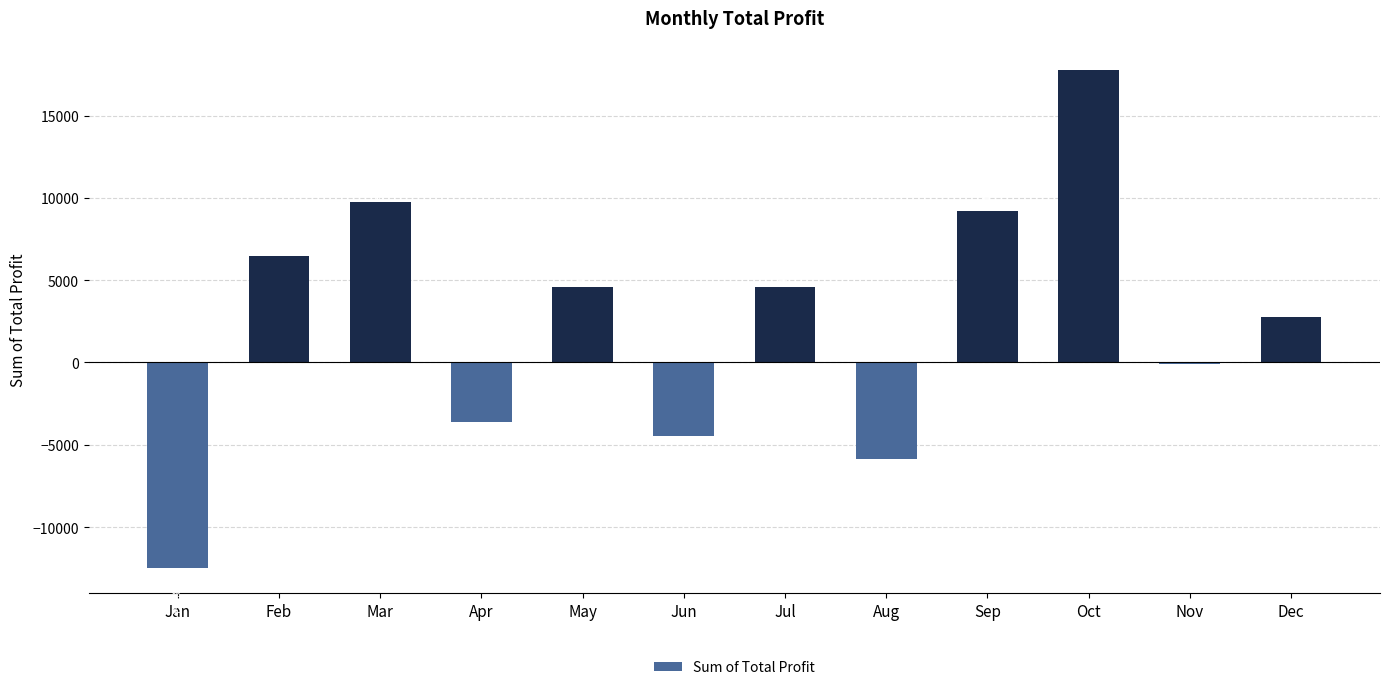

What is the value of the 6th bar from the left?

-4444.2